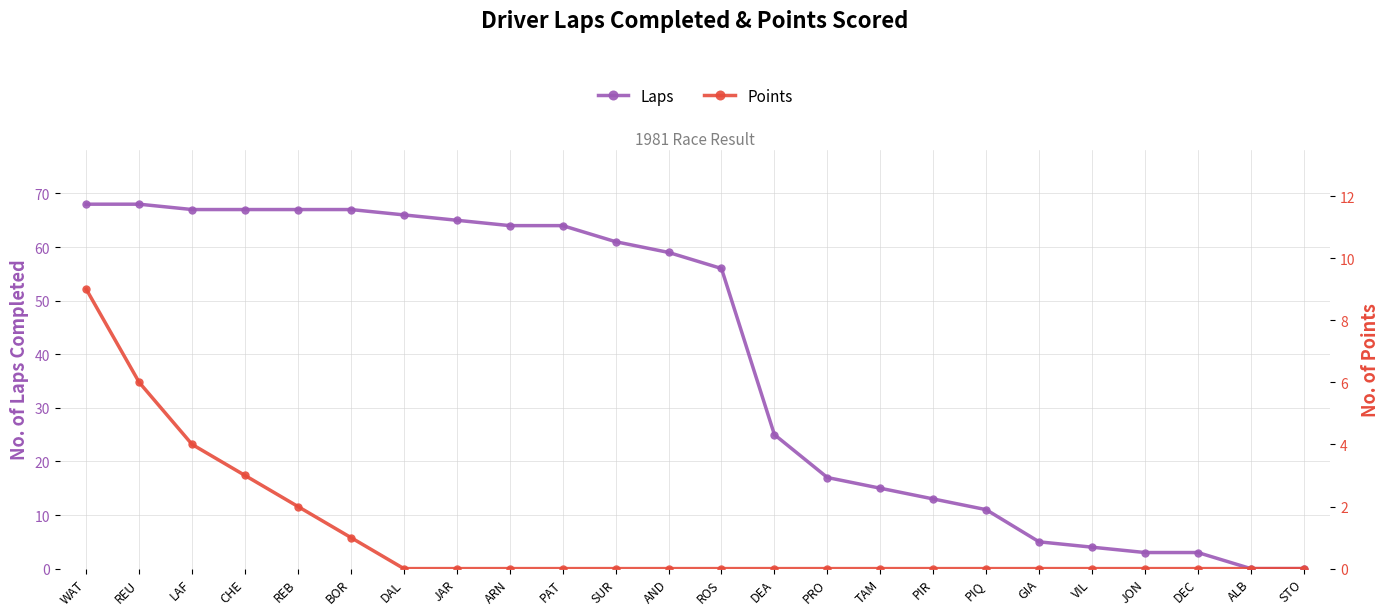

What is the label of the 8th point from the left?

JAR